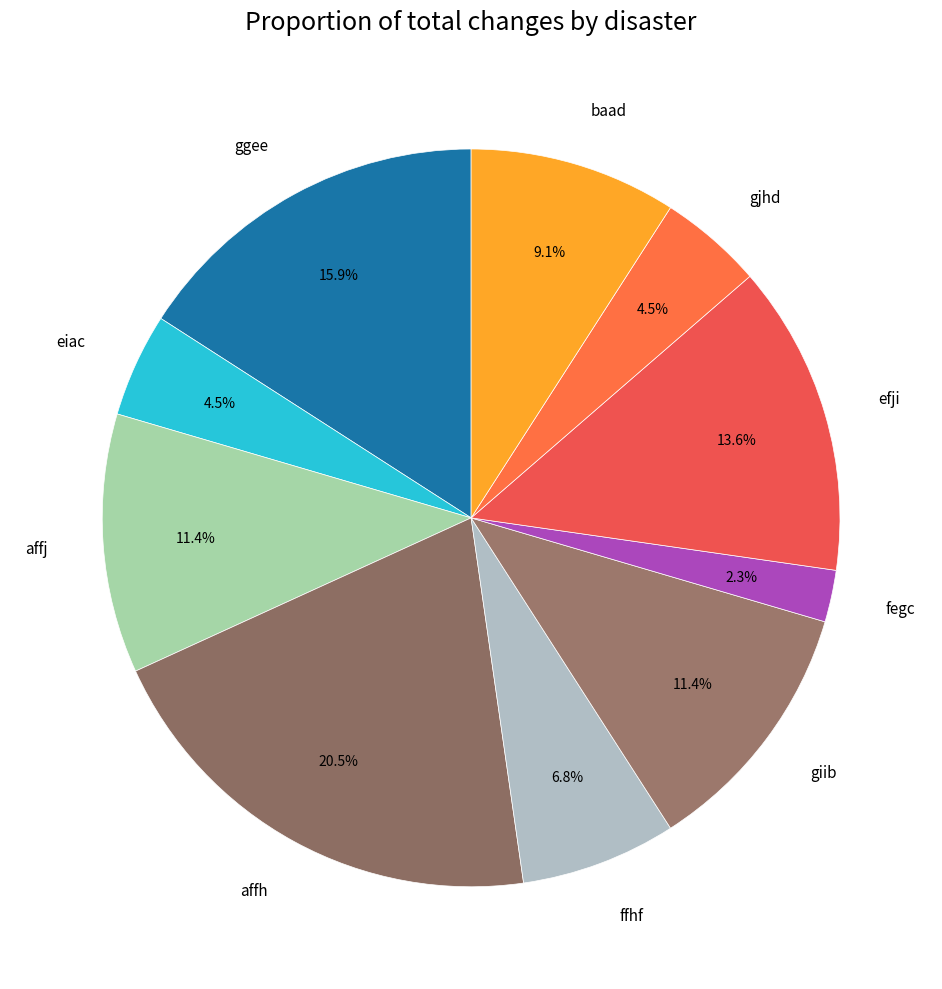

To the nearest percent, what is the difference between the ggee and fegc slice percentages?

14%